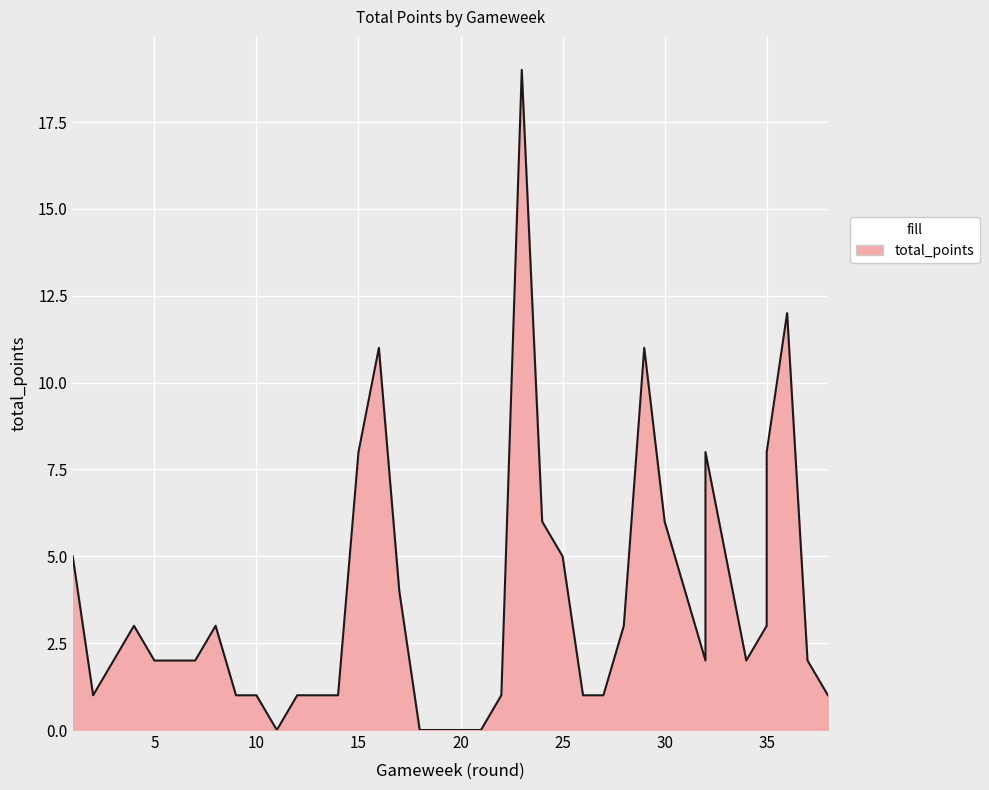

True or false: the data shows 2 at 24.

False